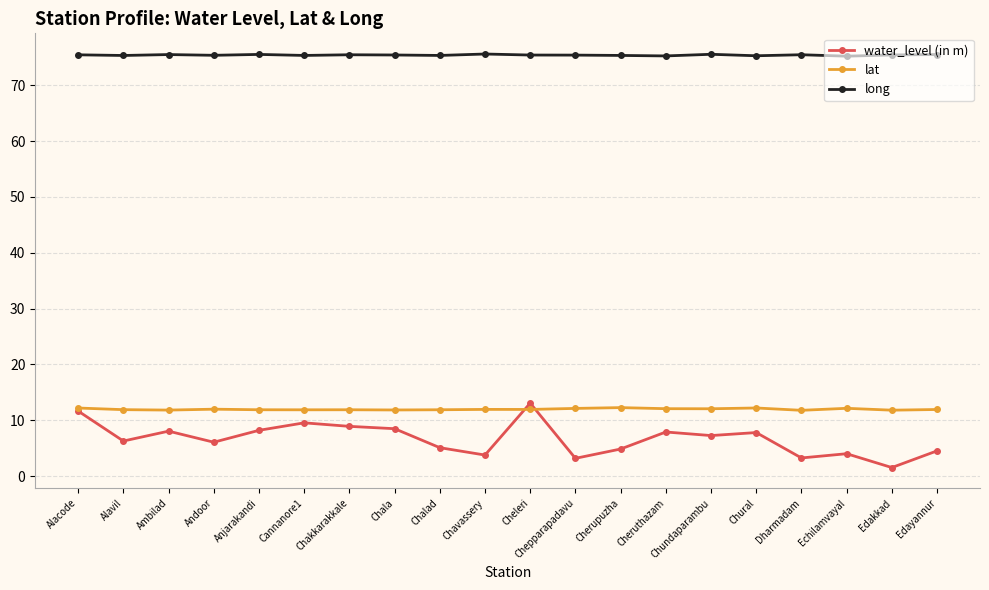

What is the spread (max minus min) of values at Cheleri?

63.5